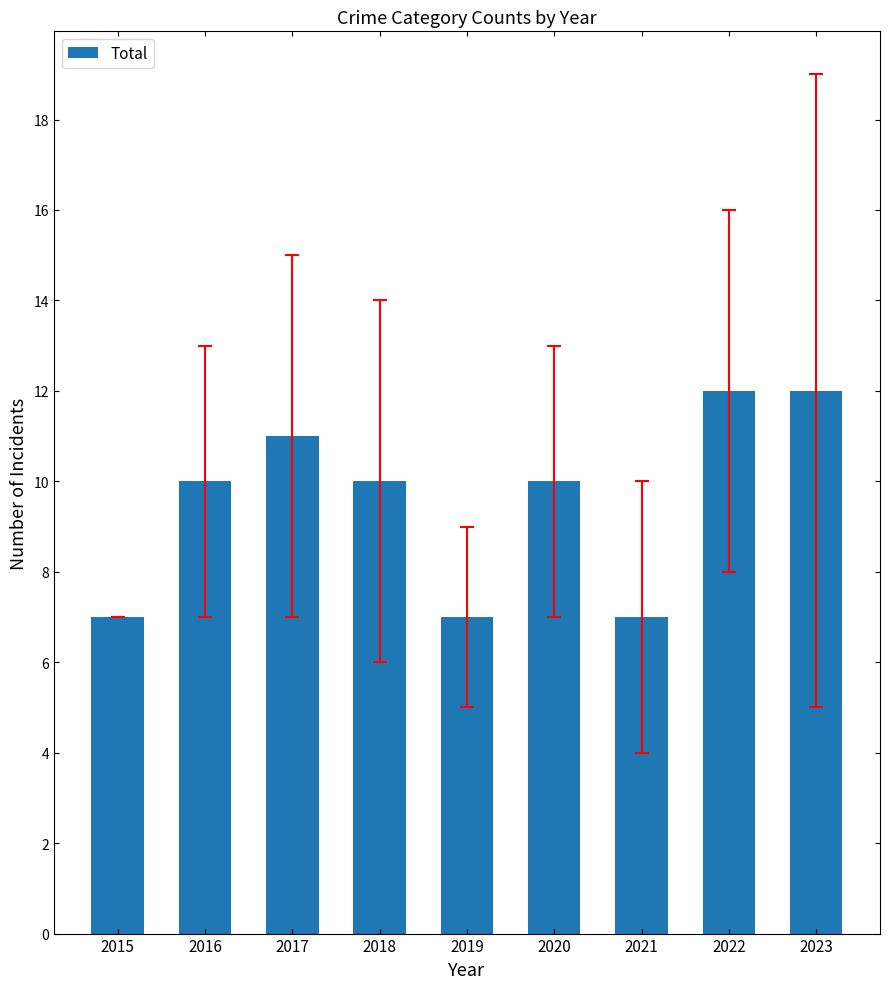

Which has a higher value, 2019 or 2022?

2022